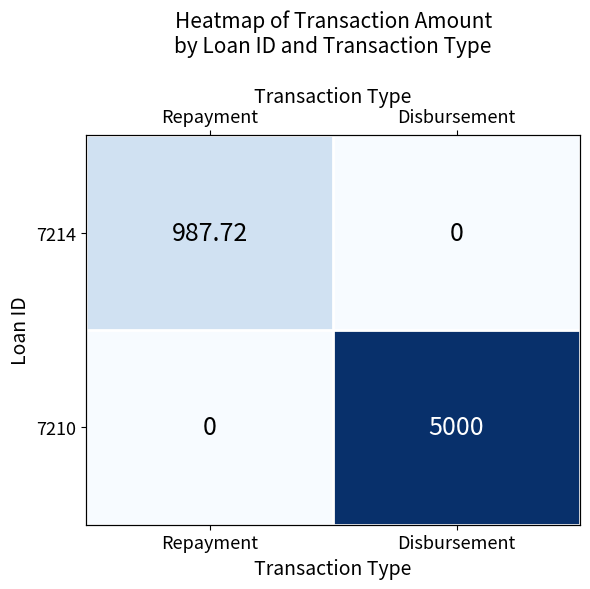

List the series in order of their overall mean, lowest first.

7214, 7210